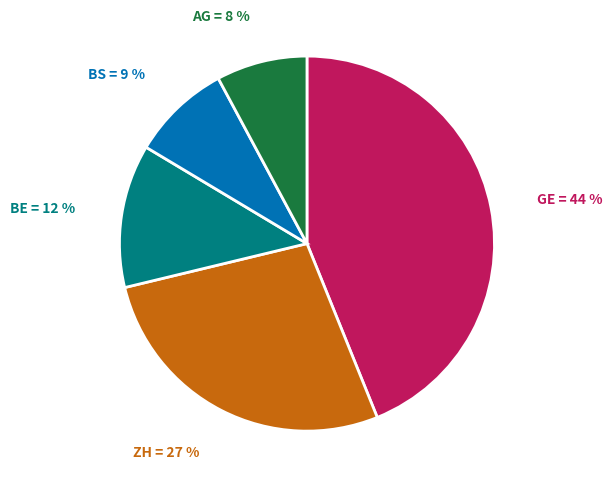

Is there a majority slice in this chart?

No